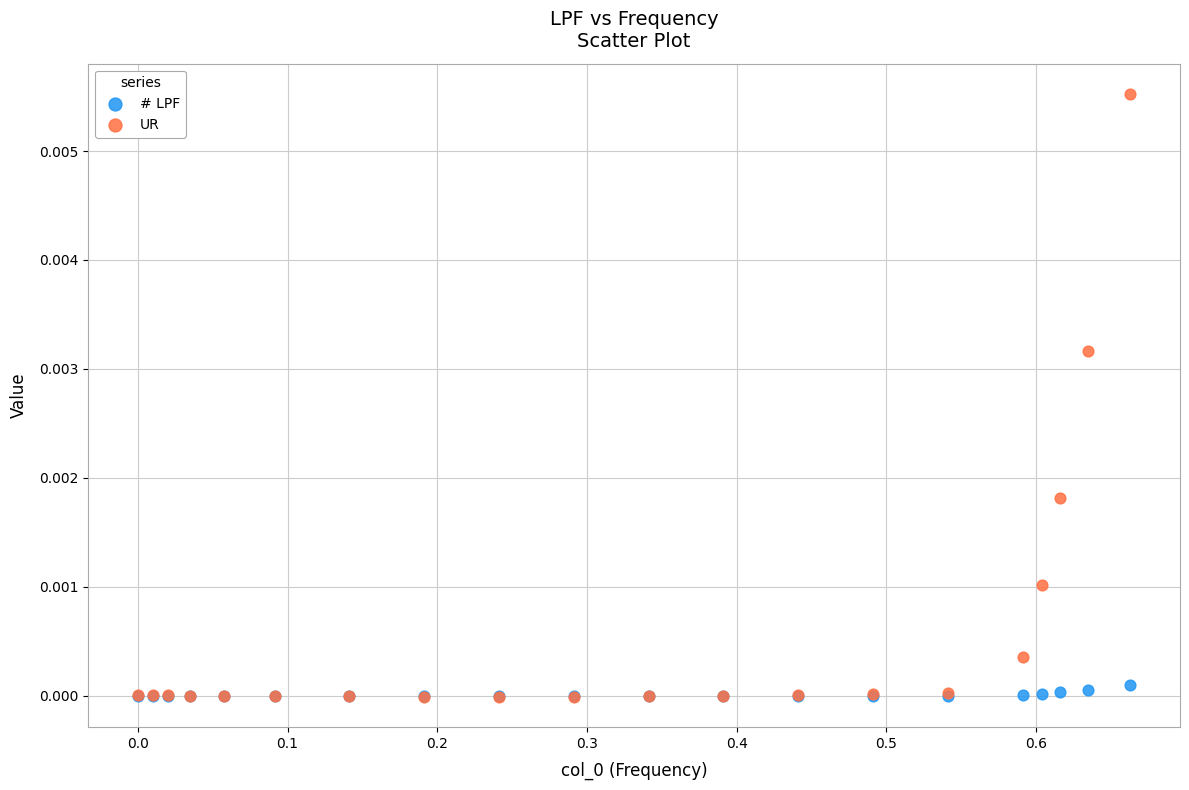

Which series has the widest spread of Y values?

UR